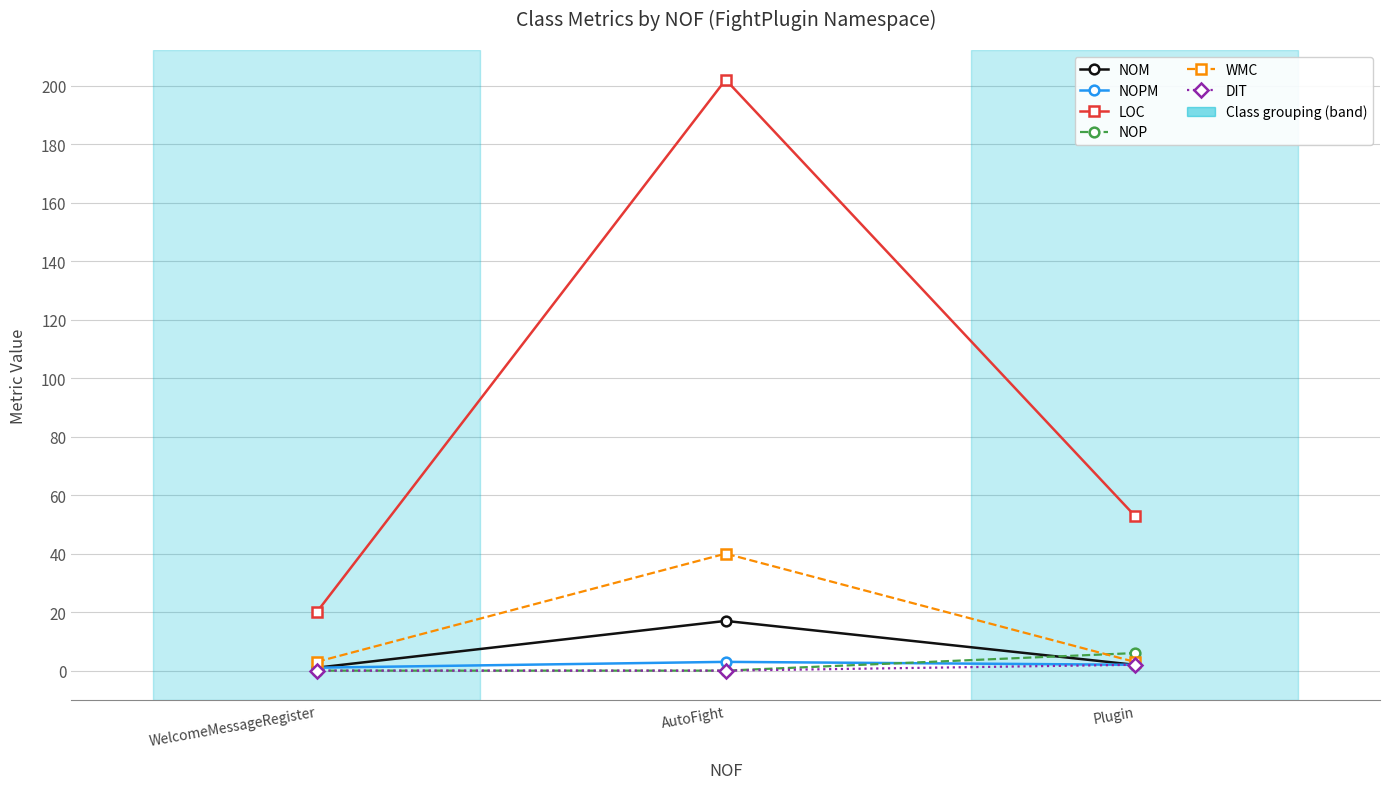

What position from the left is Plugin?

3